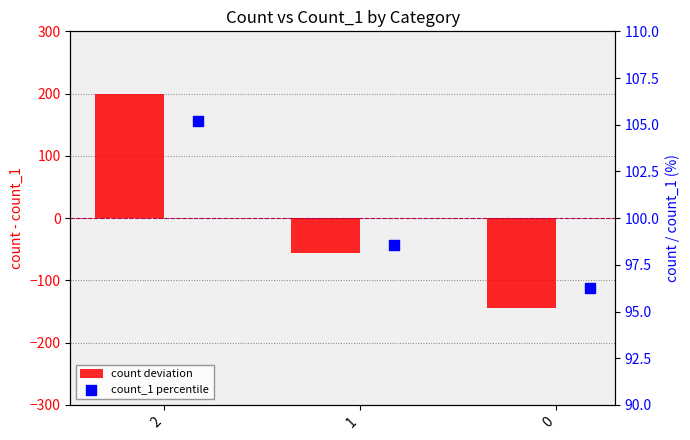

Which series contains the lowest Y value?

count deviation